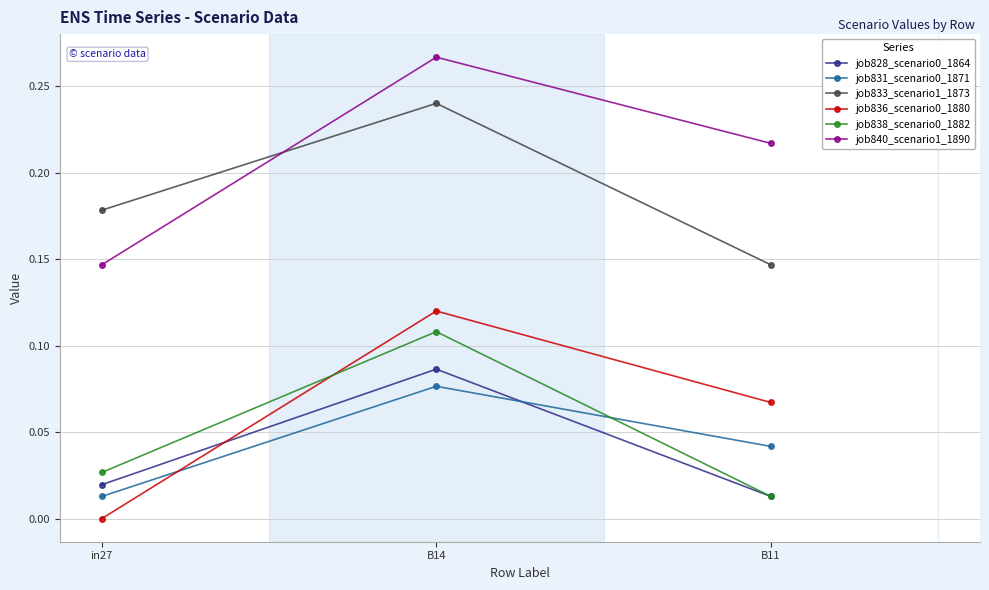

The job838_scenario0_1882 series shows 0.0 at B11. True or false?

True